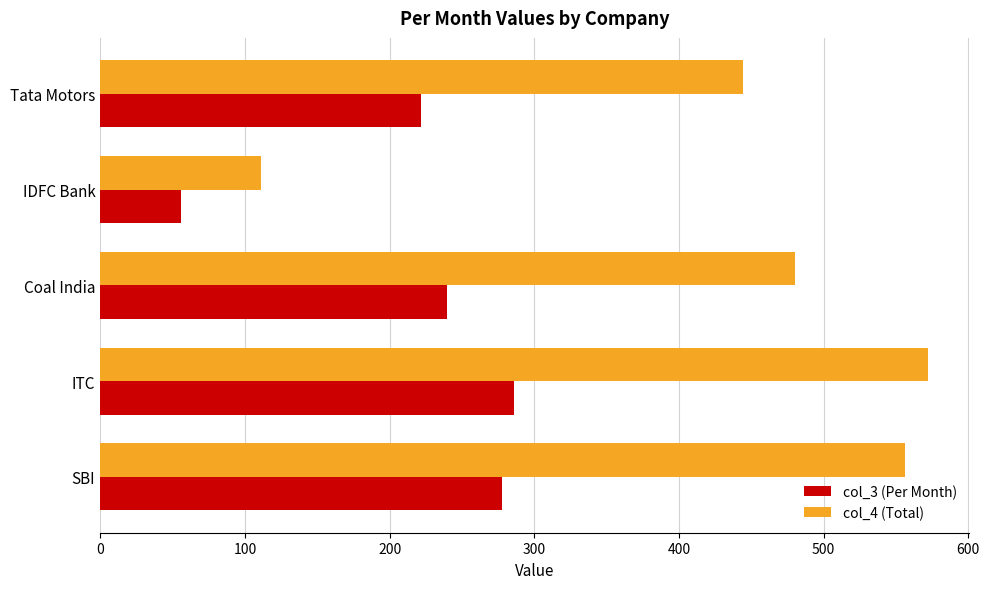

Is the value of col_4 (Total) at ITC greater than the value of col_3 (Per Month) at ITC?

Yes